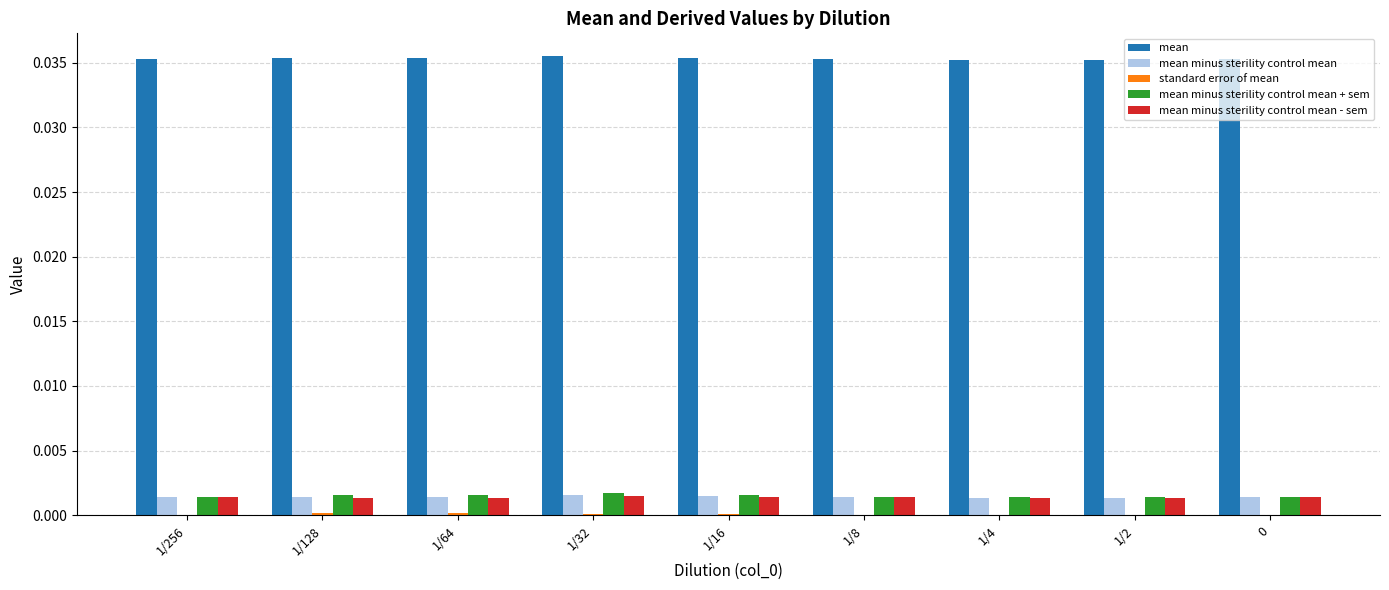

The mean series shows 0.0 at 1/256. True or false?

True